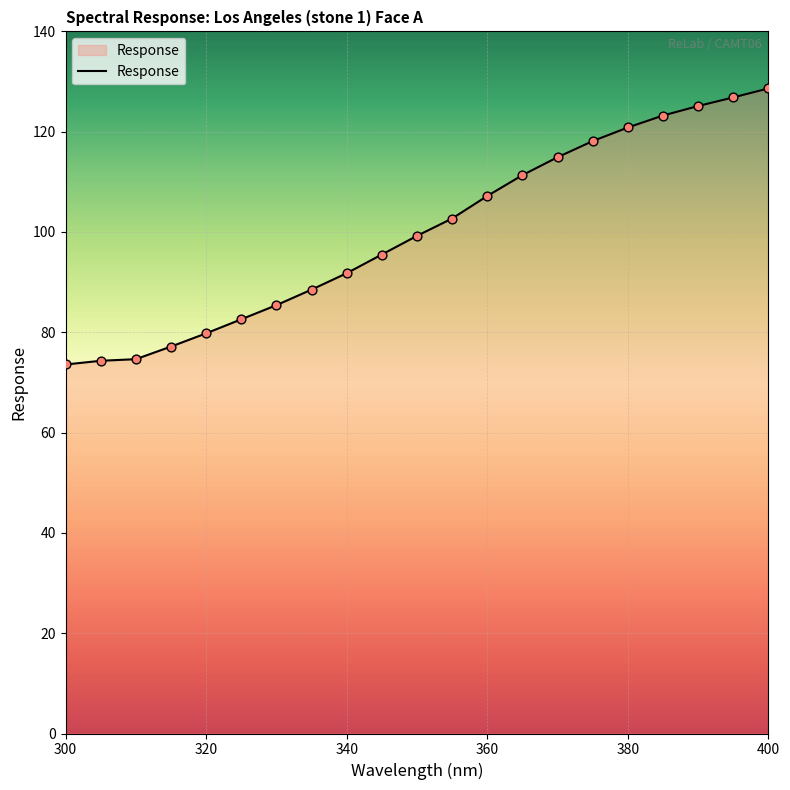

What is the minimum value shown in the chart?

73.6